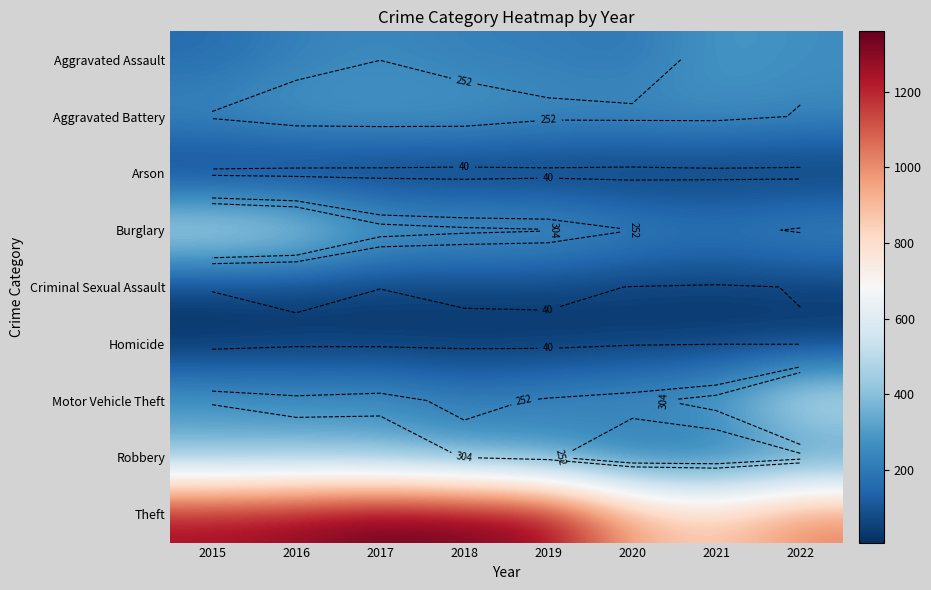

Between 2018 and 2015, which is larger?

2018